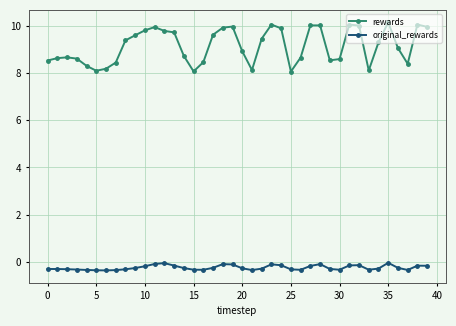

List the series in order of their overall mean, highest first.

rewards, original_rewards